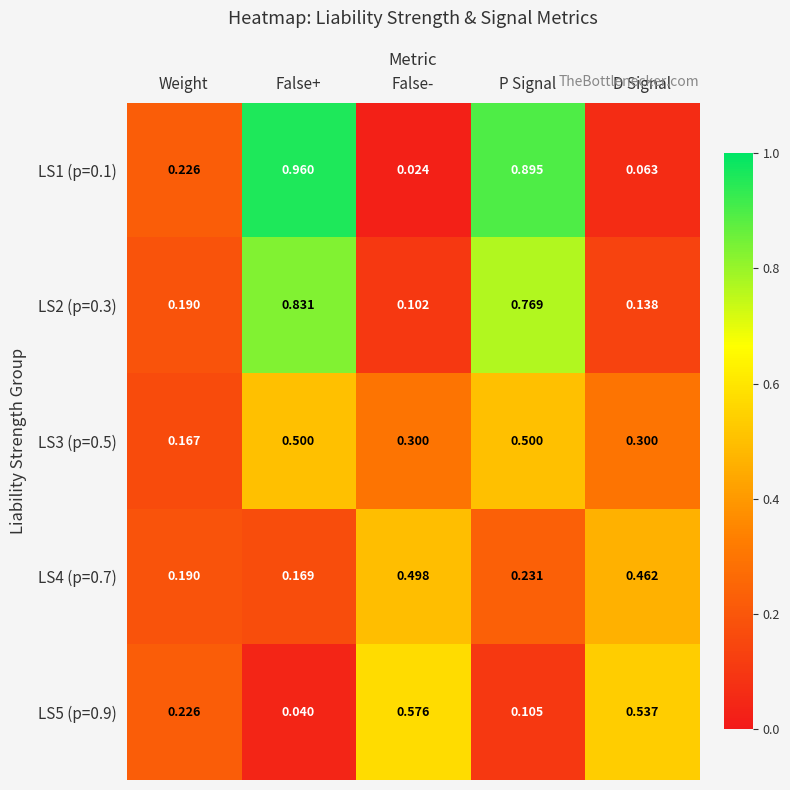

At which category does the chart reach its minimum across all series?

False-